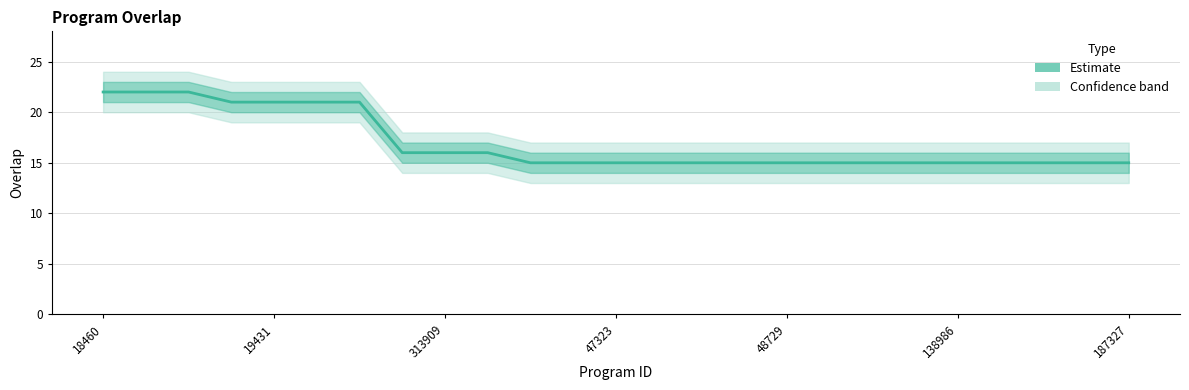

The chart shows a value of 8 at 47323. True or false?

False